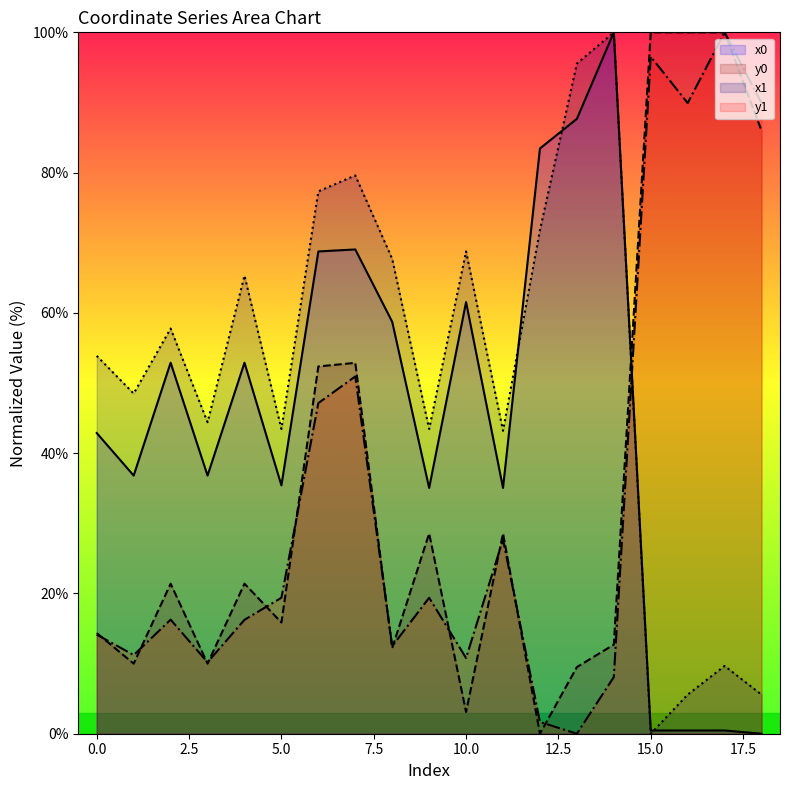

What is the maximum value shown in the chart?

100.0